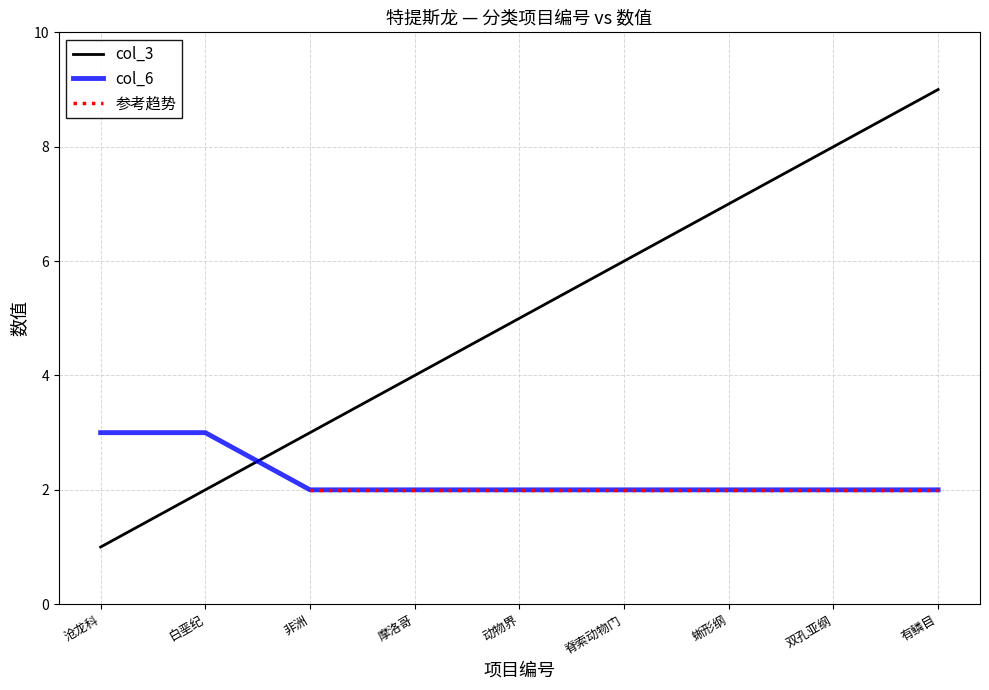

How many data points in col_3 are less than 5?

4